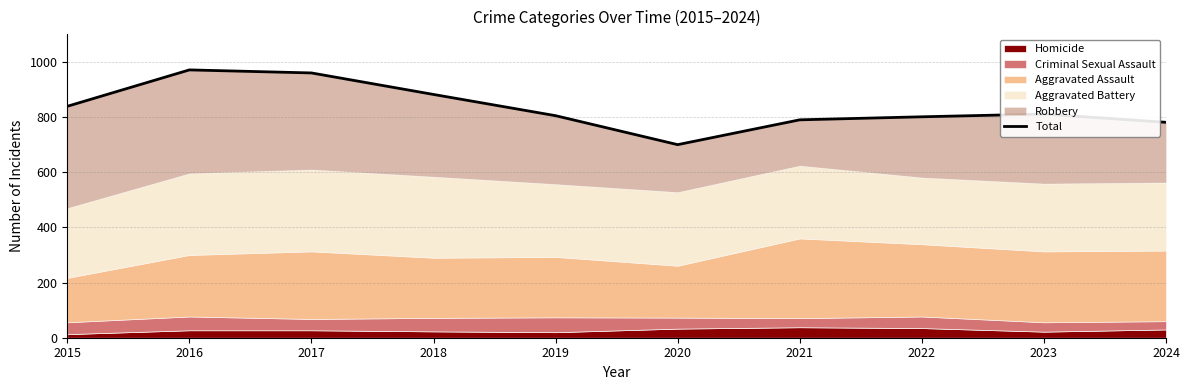

What is the smallest value displayed?

700